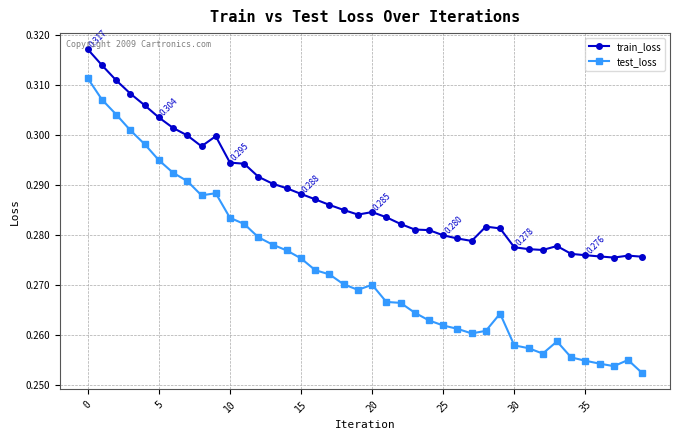

Rank the series by their maximum value, from highest to lowest.

train_loss, test_loss